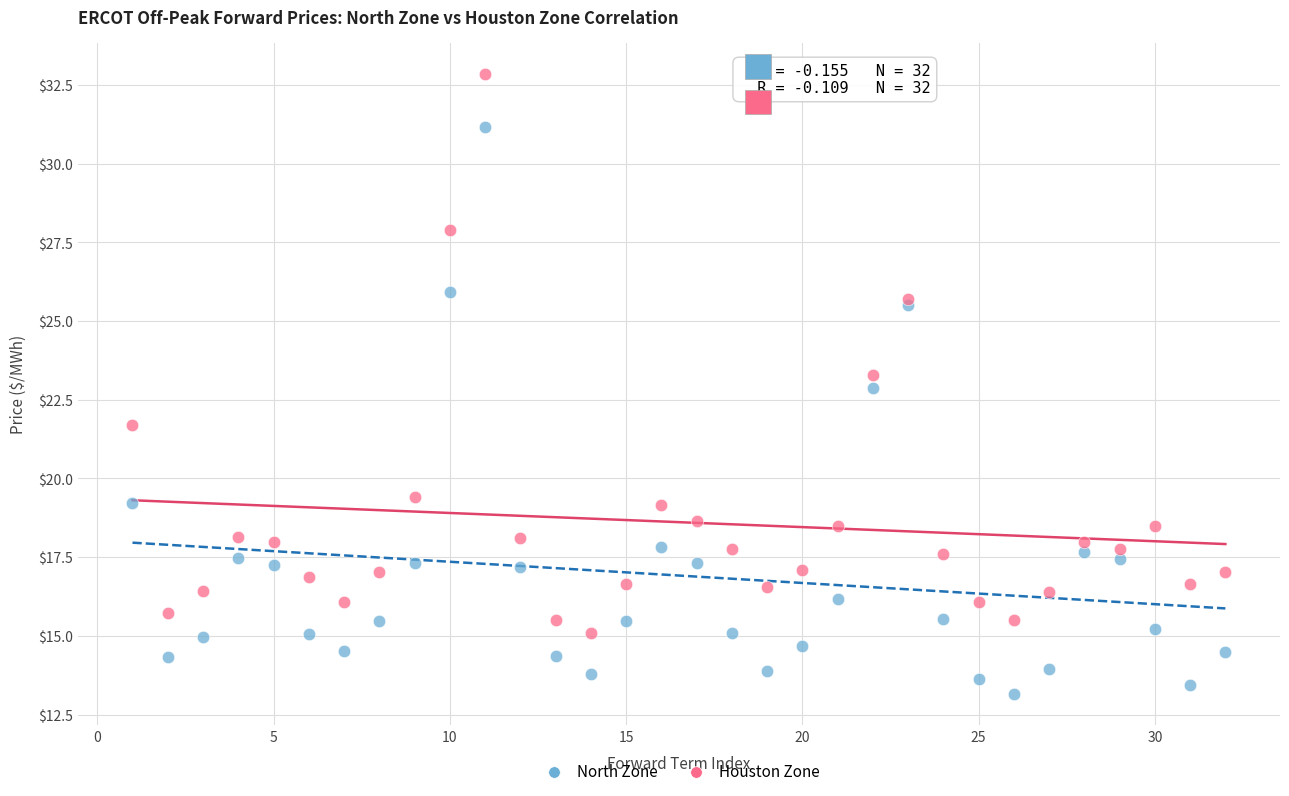

Which series reaches the minimum Y coordinate?

North Zone